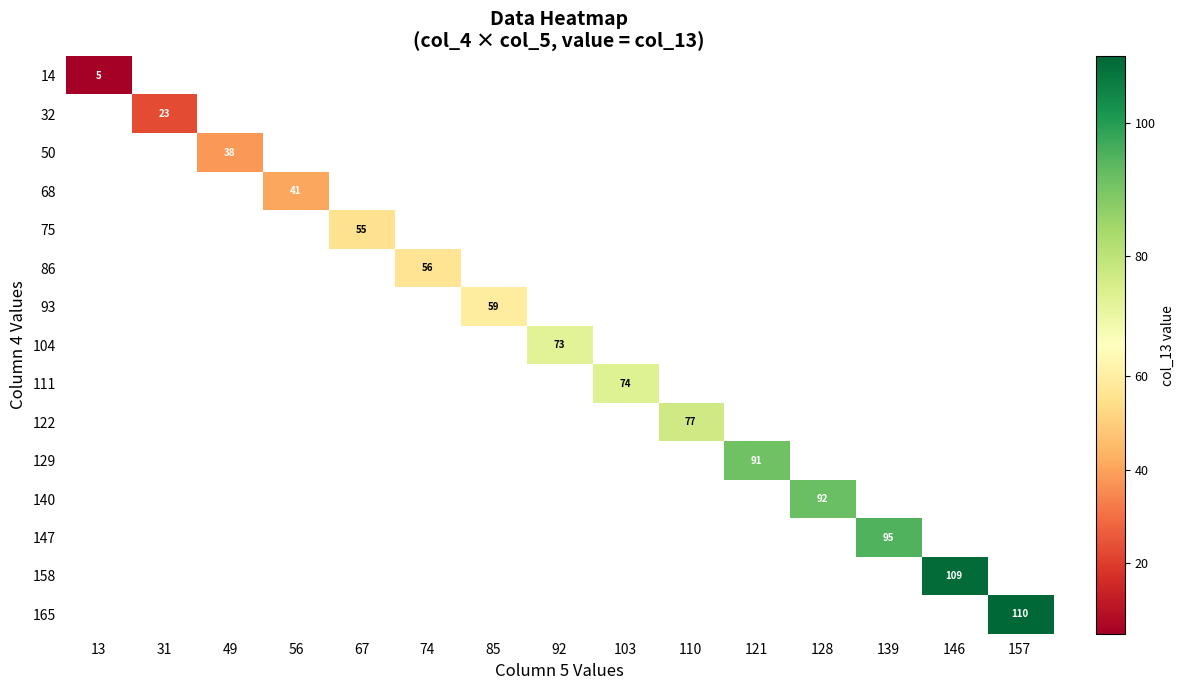

Between 74 and 85, which is larger?

85